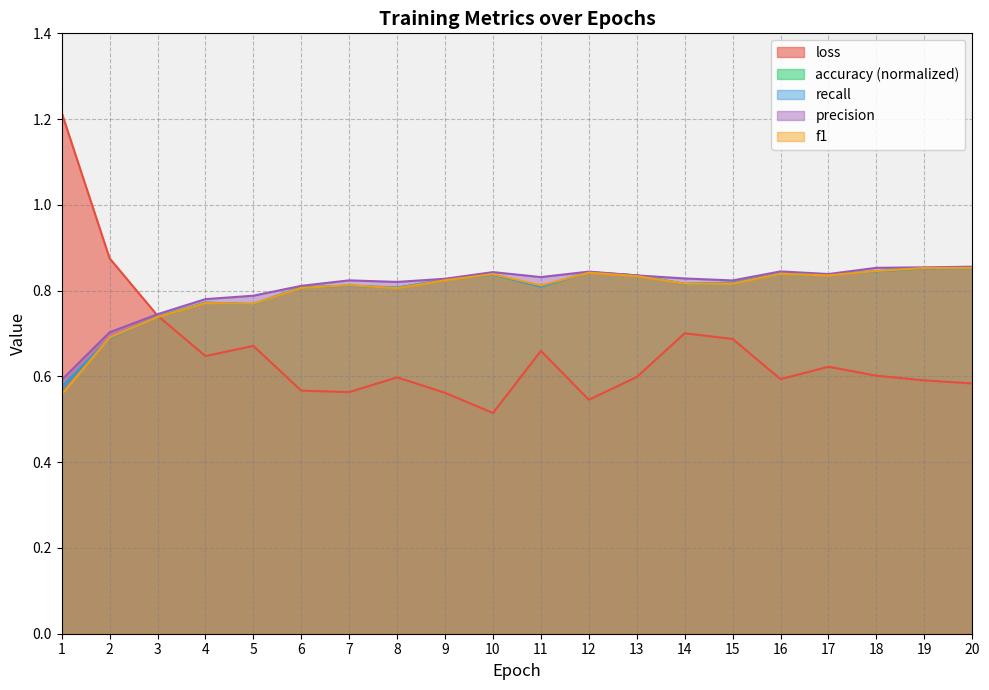

Which series ends up on top after the final intersection of precision and accuracy?

precision